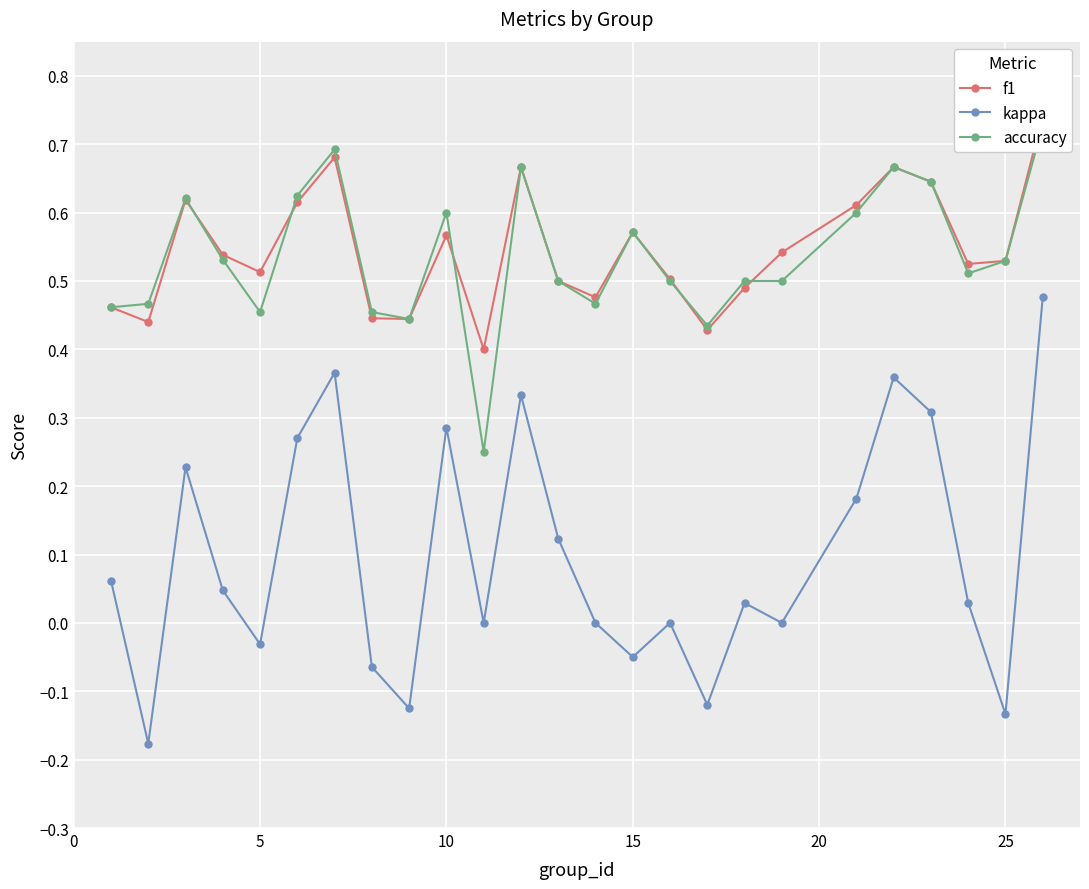

What is the difference between the second highest and minimum values in the accuracy series?

0.4